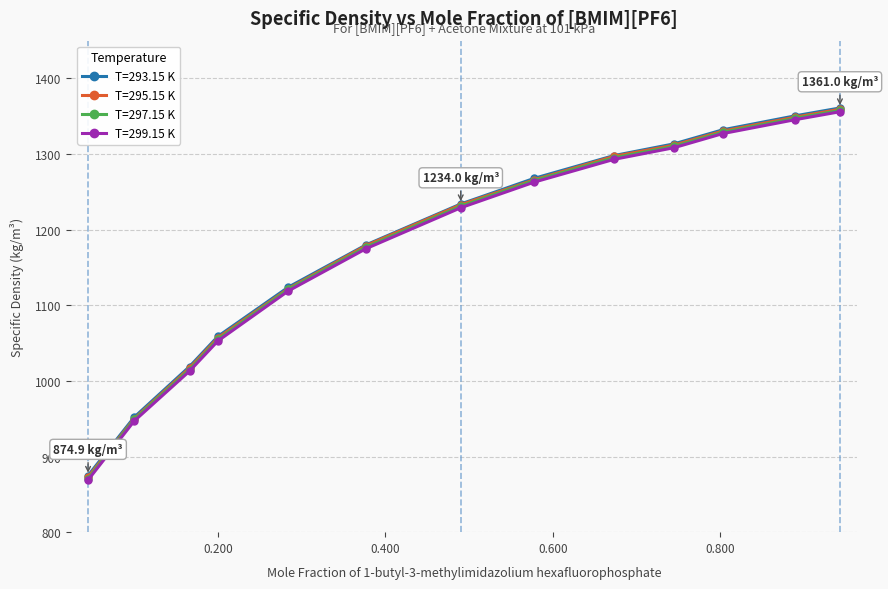

How many lines are shown in the chart?

4